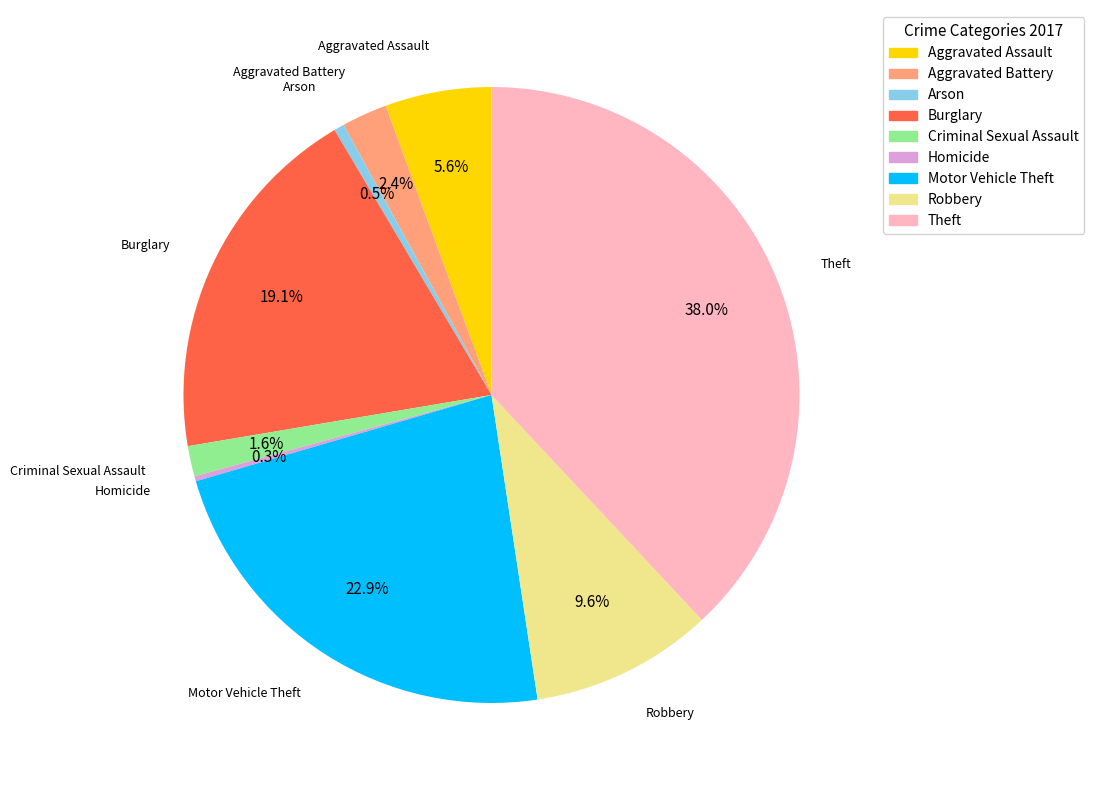

Between Aggravated Battery and Theft, which is larger?

Theft